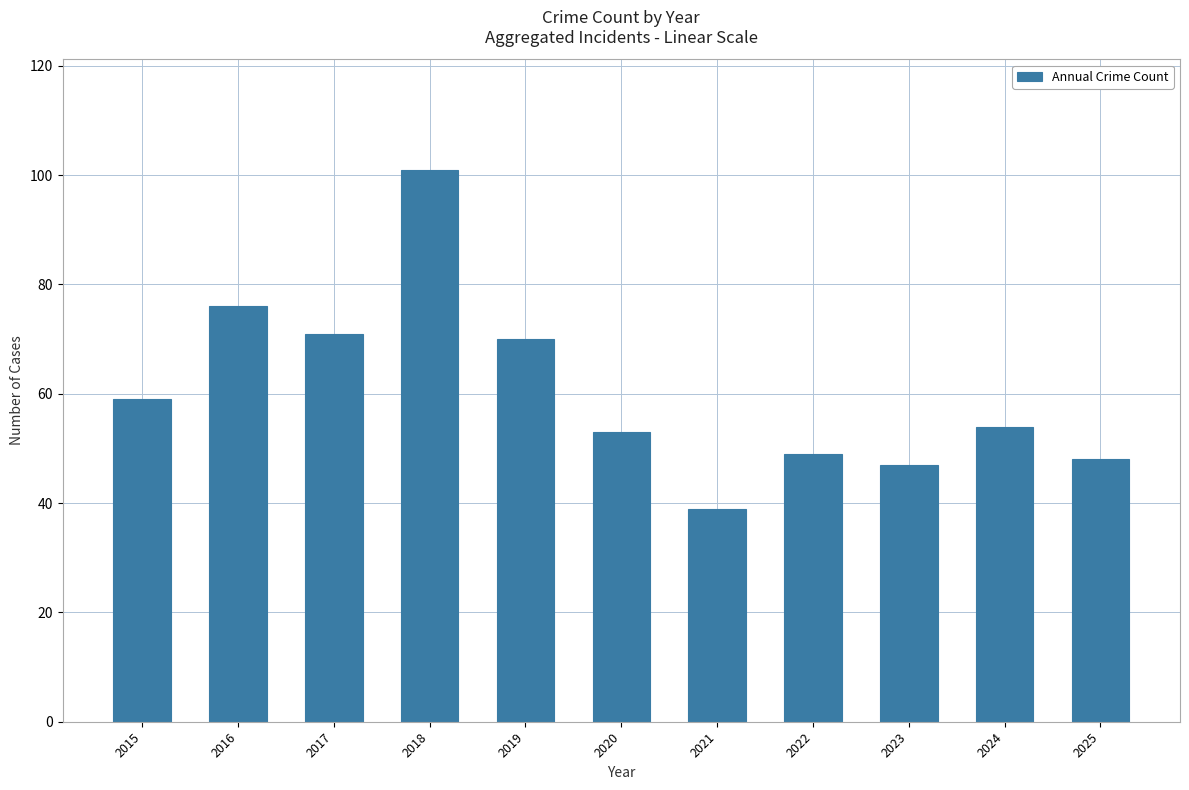

Which has a higher value, 2021 or 2024?

2024